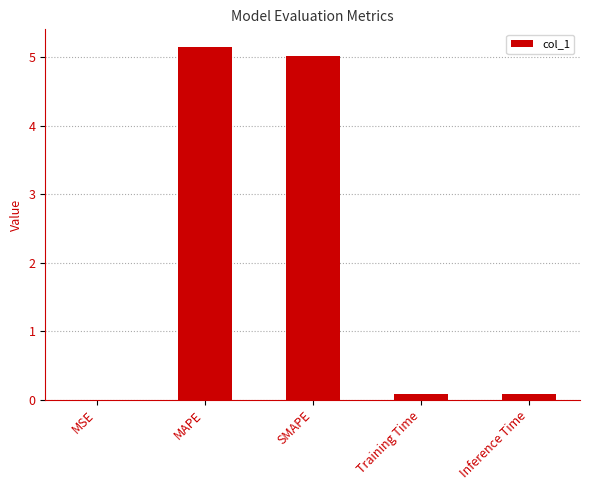

Which has a higher value, SMAPE or MSE?

SMAPE